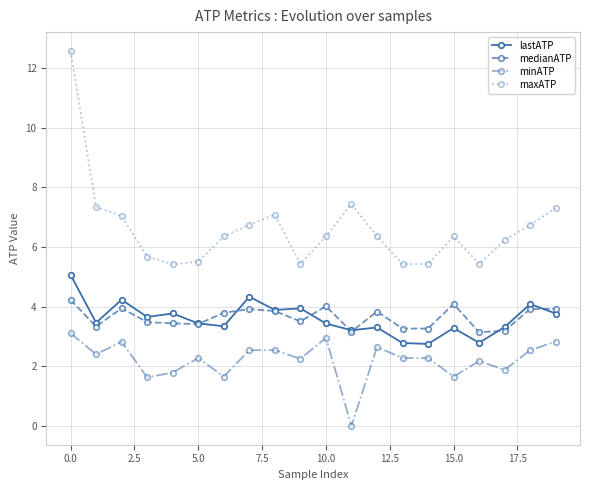

What is the value of the maxATP point at the 2nd from the left?

7.3